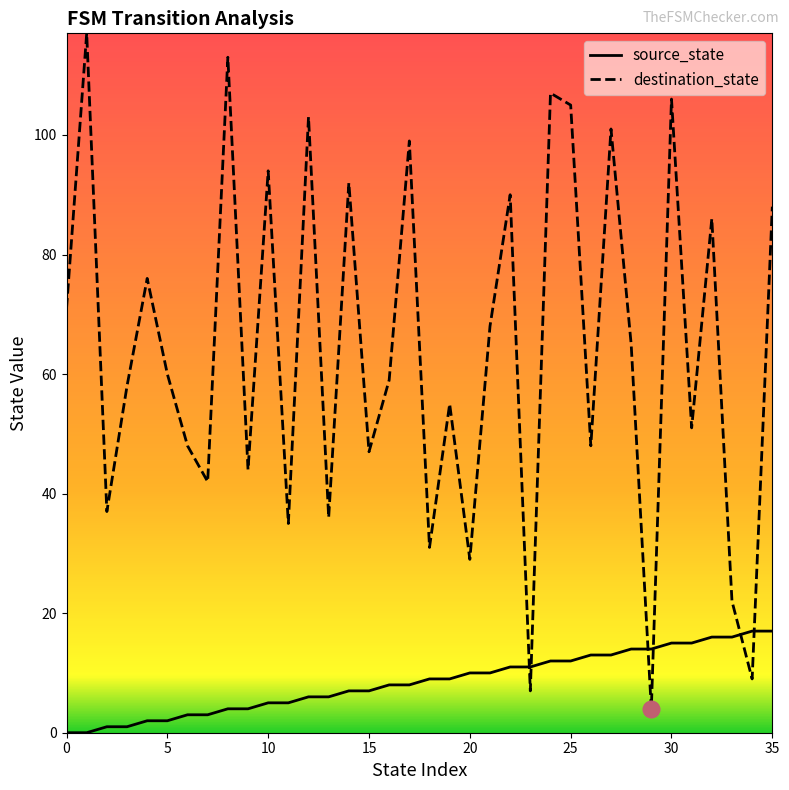

Which series ends up on top after the final intersection of destination_state and source_state?

destination_state